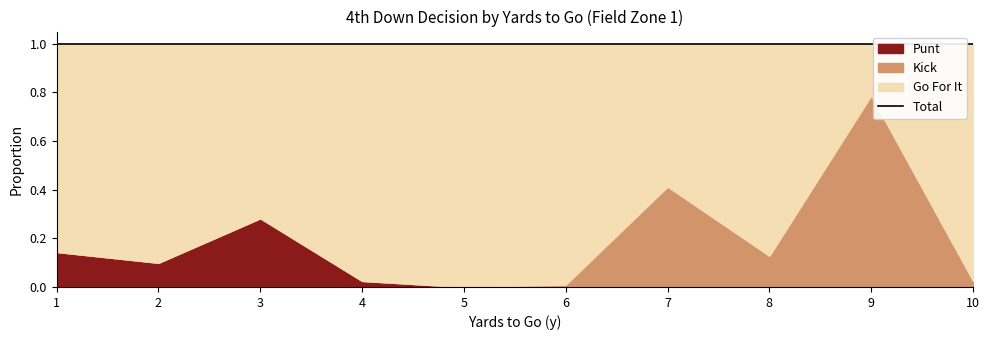

The punt series shows 0.0 at 6. True or false?

True